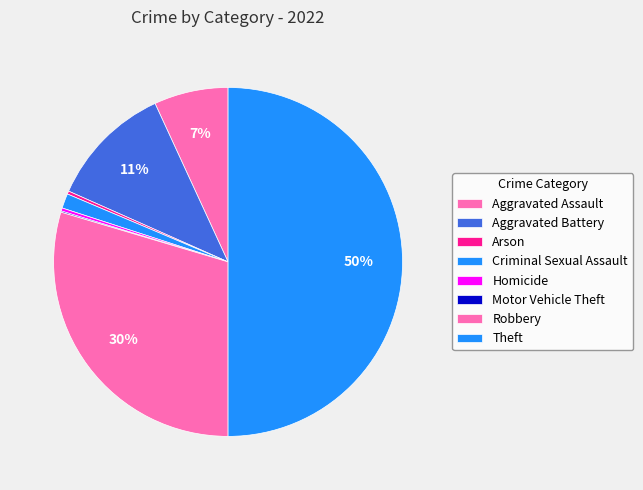

The Aggravated Battery slice represents 11% of the pie. True or false?

True